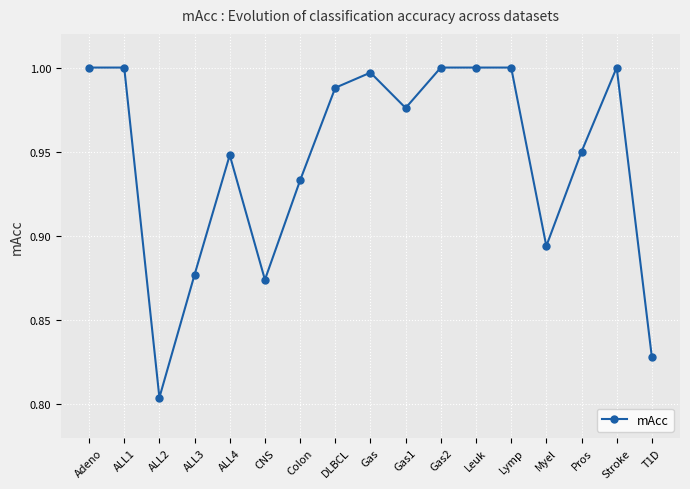

What is the label of the 7th point from the left?

Colon